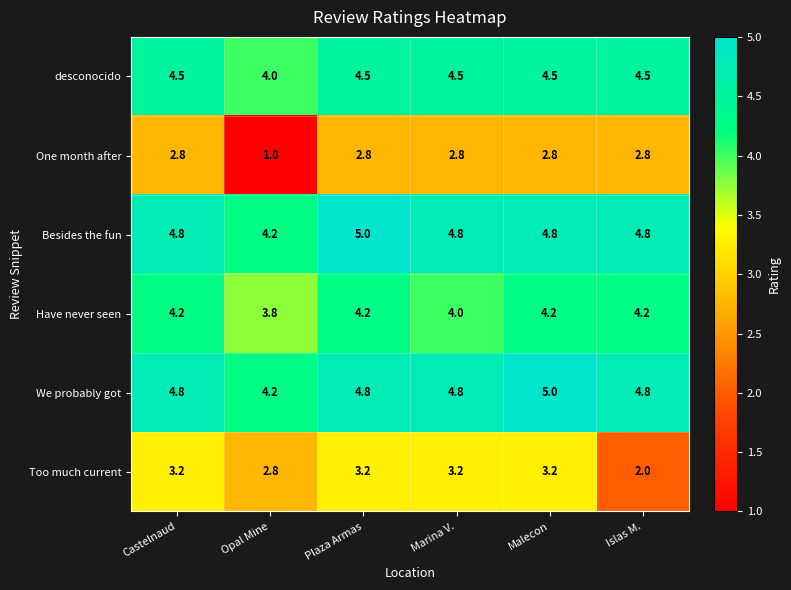

How many series are shown in this chart?

6